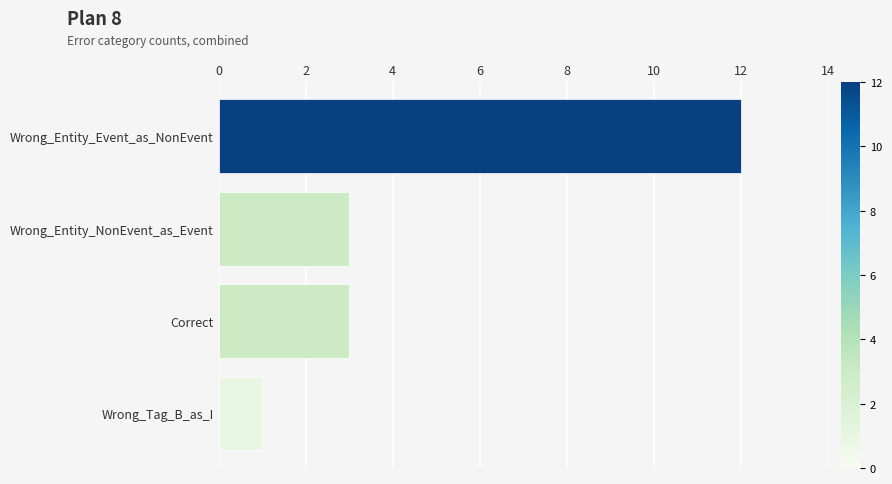

Reading bottom to top, what are all the values shown in this chart?

Wrong_Tag_B_as_I=1	Correct=3	Wrong_Entity_NonEvent_as_Event=3	Wrong_Entity_Event_as_NonEvent=12